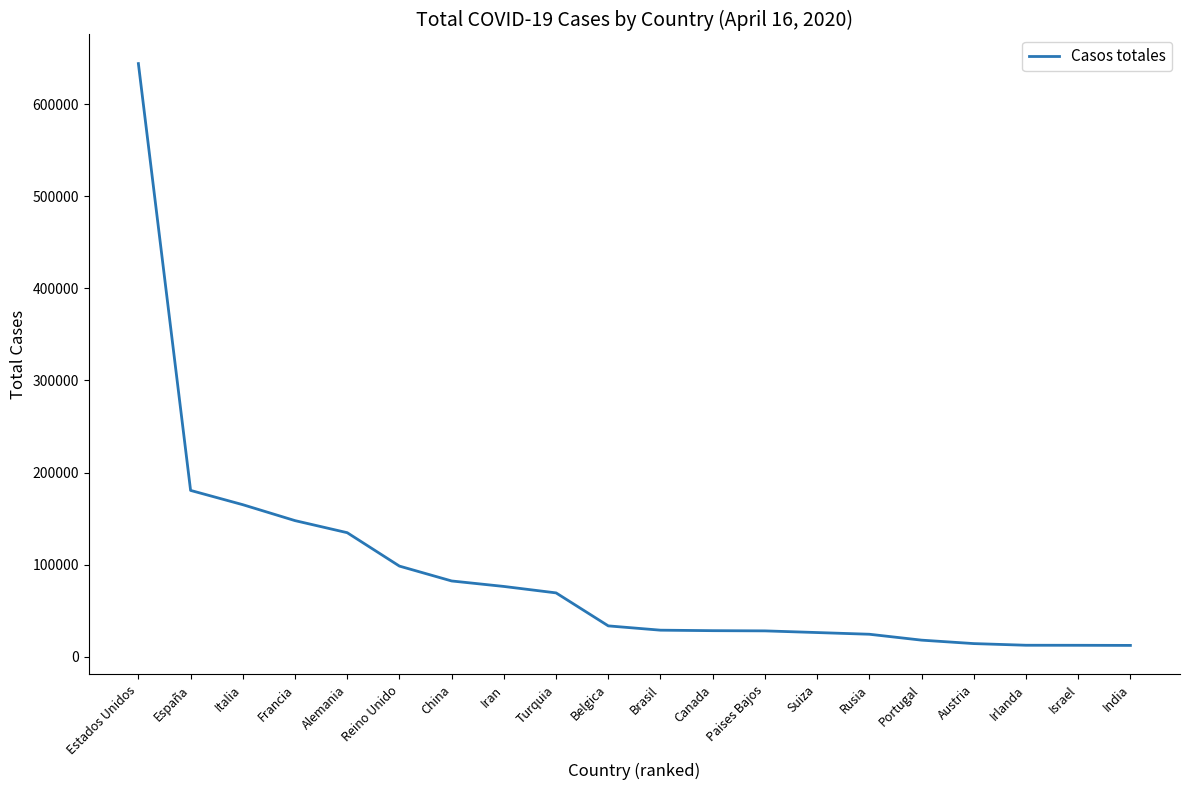

At which category does the chart reach its peak across all series?

Estados Unidos